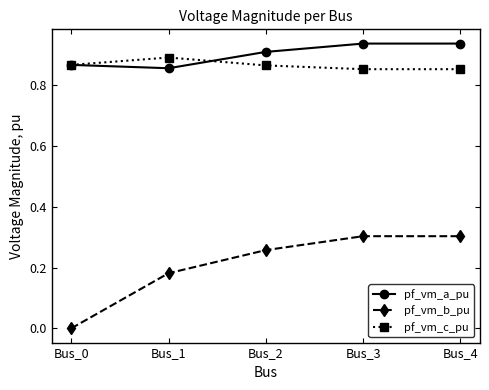

Which series has the largest total across all categories?

pf_vm_a_pu